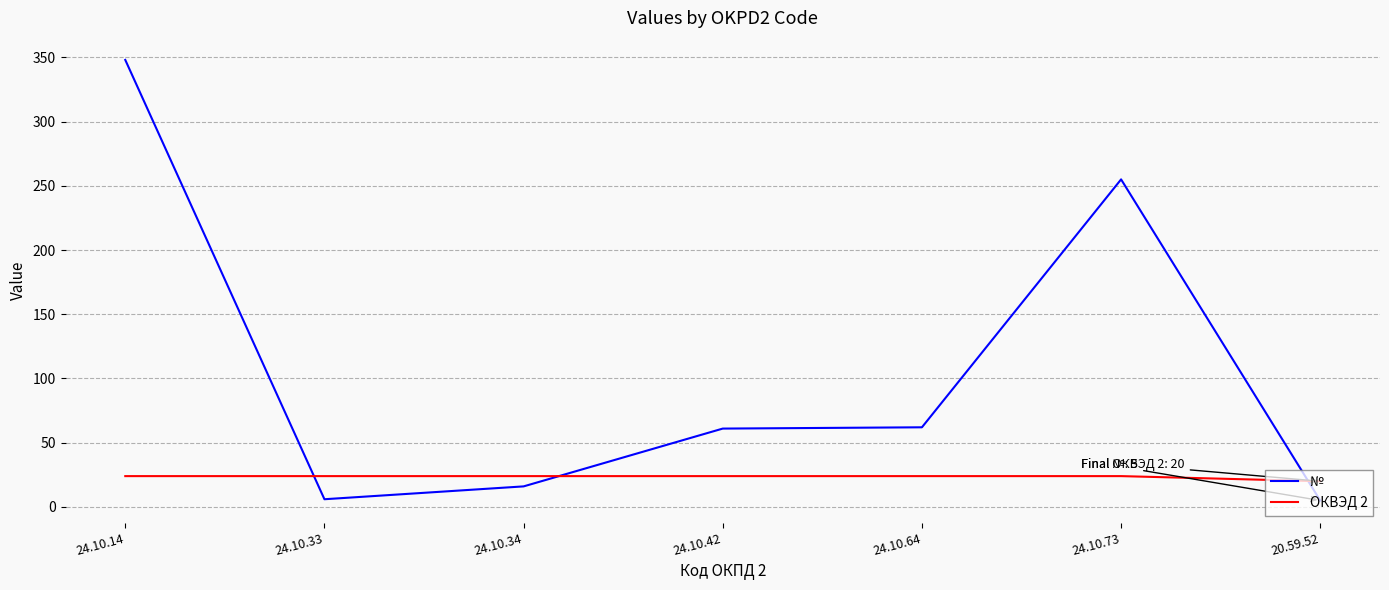

The ОКВЭД 2 series shows 20 at 20.59.52. True or false?

True